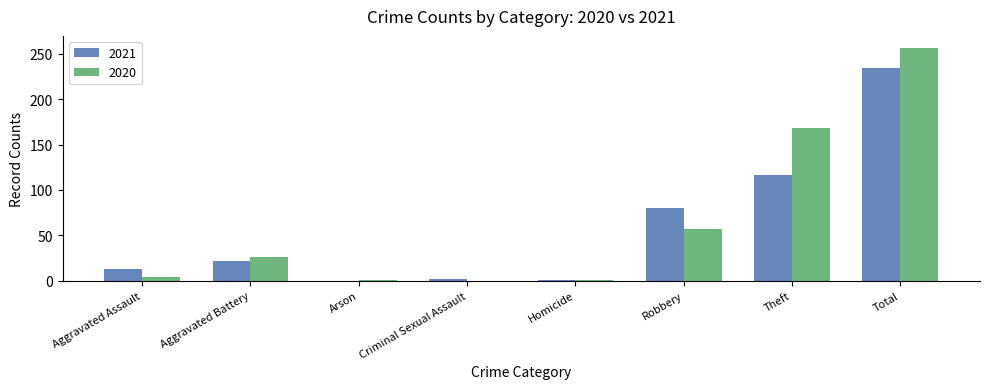

Does the chart contain stacked bars?

No